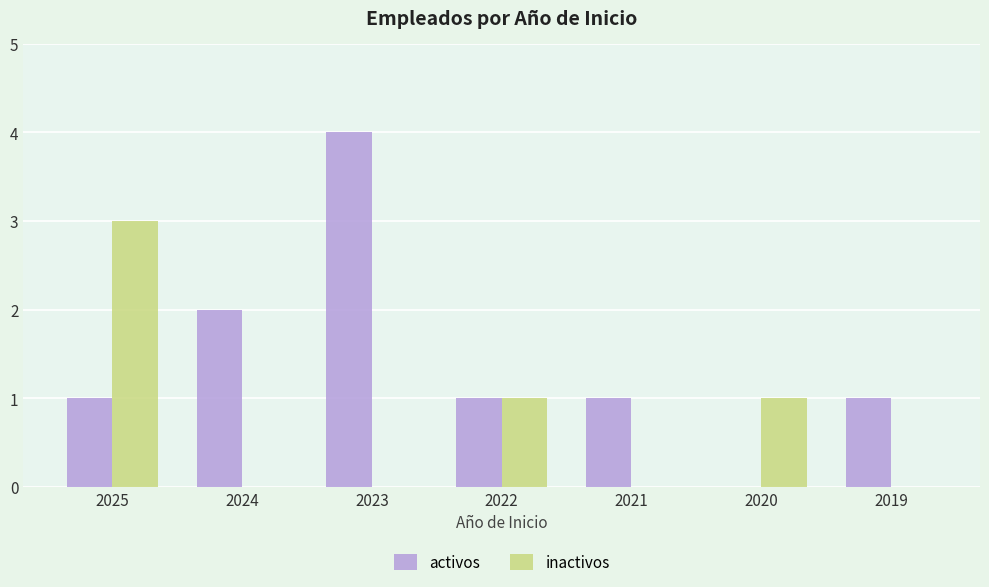

The value of inactivos at 2020 is 2. True or false?

False